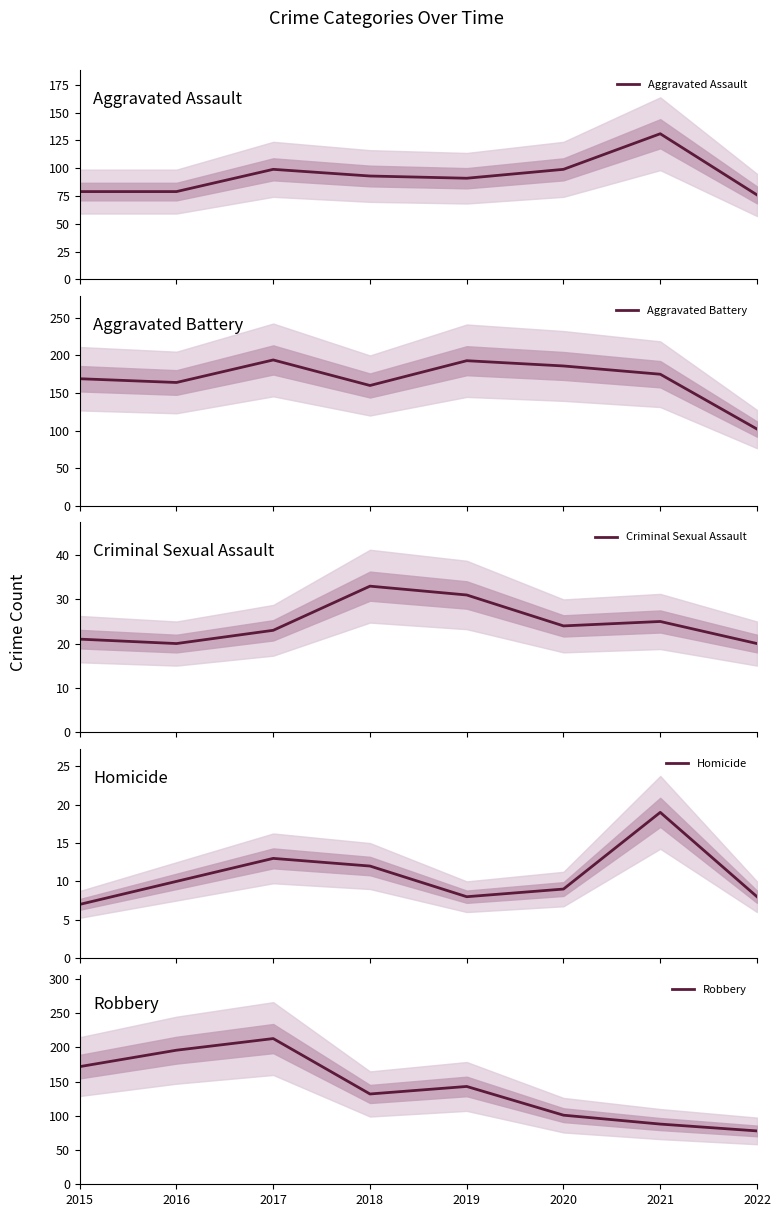

Reading left to right, extract all data points from this chart.

Aggravated Assault: 79	79	99	93	91	99	131	76
Aggravated Battery: 169	164	194	160	193	186	175	102
Criminal Sexual Assault: 21	20	23	33	31	24	25	20
Homicide: 7	10	13	12	8	9	19	8
Robbery: 172	196	213	132	143	101	88	78